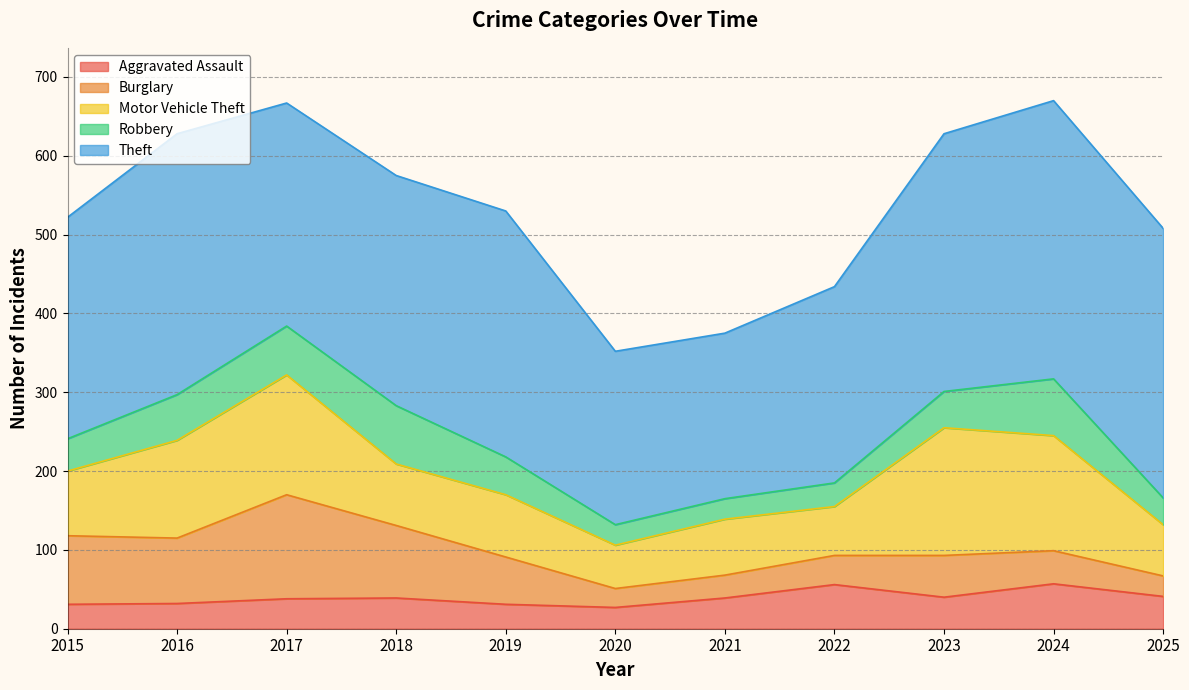

True or false: Theft has a value of 146 at 2016.

False